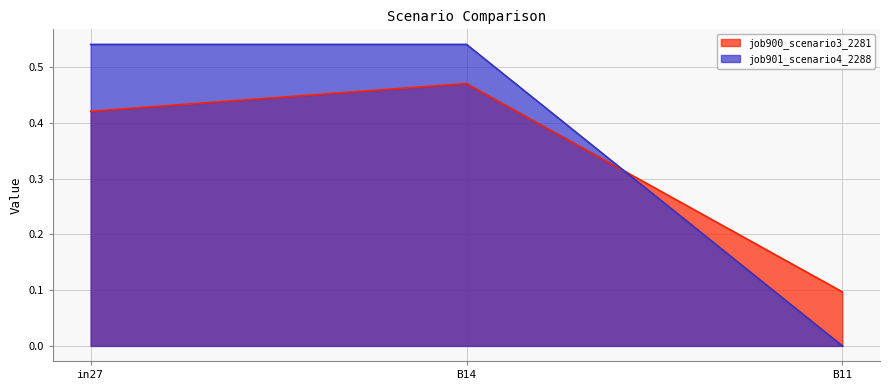

Which series has the widest spread of values?

job901_scenario4_2288